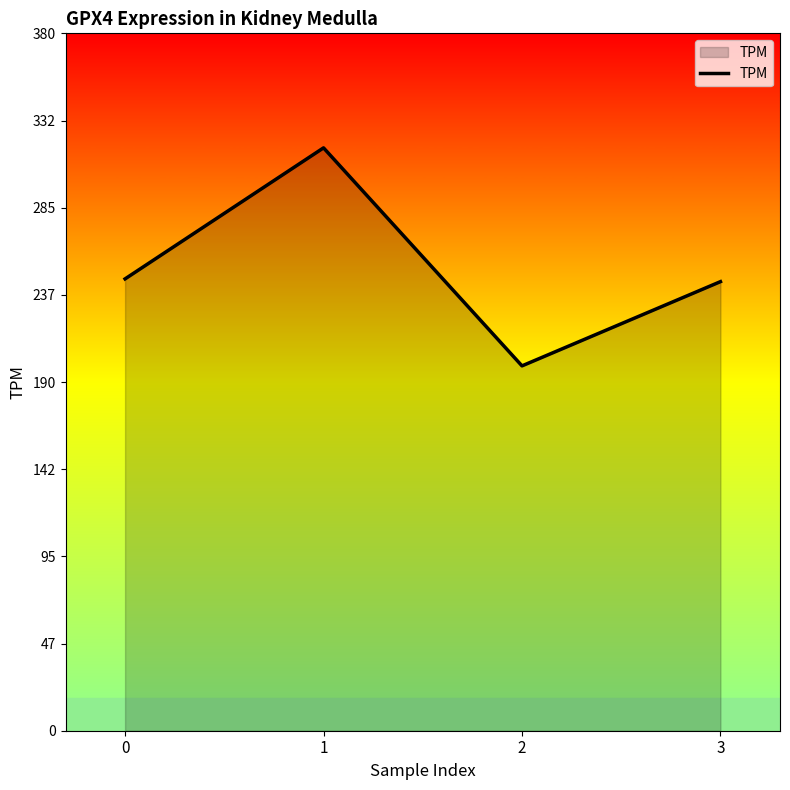

What is the difference between the values at 0 and 1?

71.4